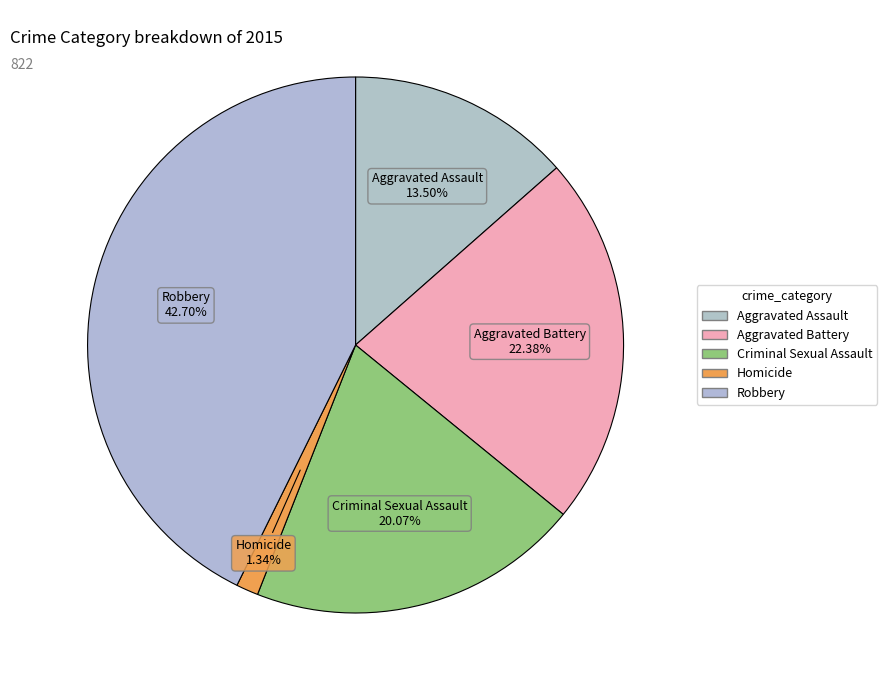

To the nearest percent, what percentage of the pie is Robbery?

43%